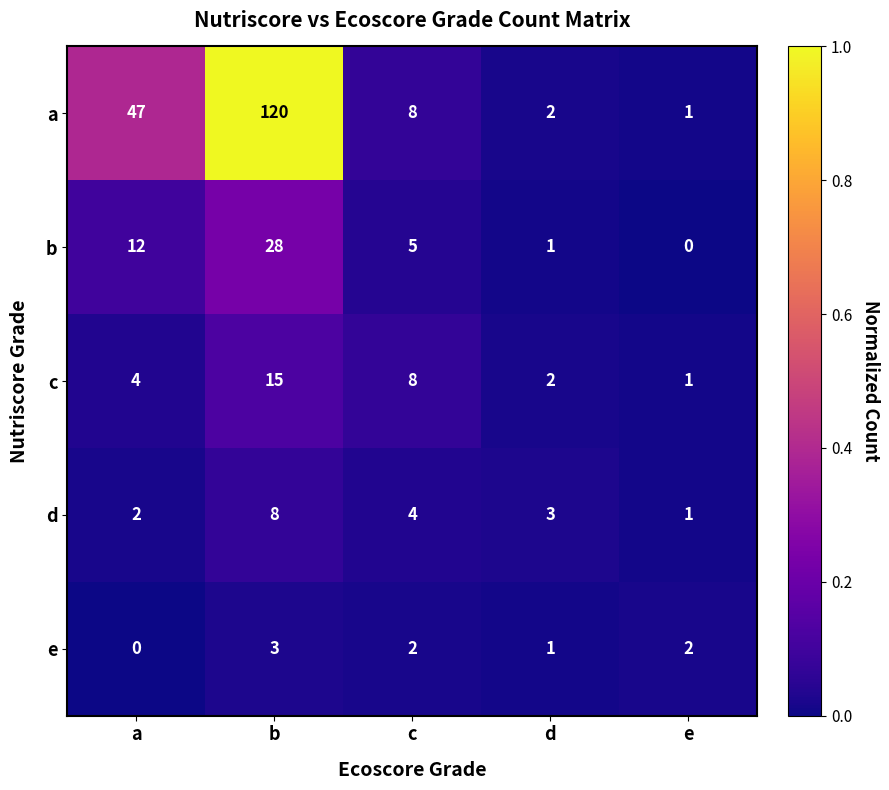

What is the spread (max minus min) of values at a?

47